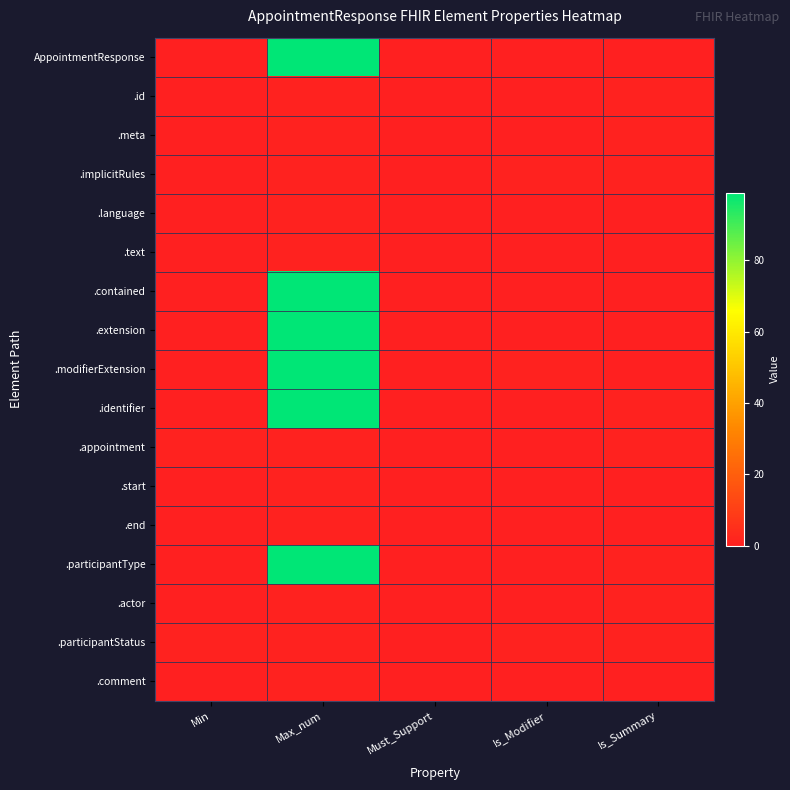

Reading left to right, extract all data points from this chart.

AppointmentResponse: Min=0	Max_num=99	Must_Support=0	Is_Modifier=0	Is_Summary=0
.id: Min=0	Max_num=1	Must_Support=0	Is_Modifier=0	Is_Summary=1
.meta: Min=0	Max_num=1	Must_Support=0	Is_Modifier=0	Is_Summary=1
.implicitRules: Min=0	Max_num=1	Must_Support=0	Is_Modifier=1	Is_Summary=1
.language: Min=0	Max_num=1	Must_Support=0	Is_Modifier=0	Is_Summary=0
.text: Min=0	Max_num=1	Must_Support=0	Is_Modifier=0	Is_Summary=0
.contained: Min=0	Max_num=99	Must_Support=0	Is_Modifier=0	Is_Summary=0
.extension: Min=0	Max_num=99	Must_Support=0	Is_Modifier=0	Is_Summary=0
.modifierExtension: Min=0	Max_num=99	Must_Support=0	Is_Modifier=1	Is_Summary=0
.identifier: Min=0	Max_num=99	Must_Support=0	Is_Modifier=0	Is_Summary=1
.appointment: Min=1	Max_num=1	Must_Support=0	Is_Modifier=0	Is_Summary=1
.start: Min=0	Max_num=1	Must_Support=0	Is_Modifier=0	Is_Summary=0
.end: Min=0	Max_num=1	Must_Support=0	Is_Modifier=0	Is_Summary=0
.participantType: Min=0	Max_num=99	Must_Support=0	Is_Modifier=0	Is_Summary=1
.actor: Min=0	Max_num=1	Must_Support=0	Is_Modifier=0	Is_Summary=1
.participantStatus: Min=1	Max_num=1	Must_Support=0	Is_Modifier=1	Is_Summary=1
.comment: Min=0	Max_num=1	Must_Support=0	Is_Modifier=0	Is_Summary=0